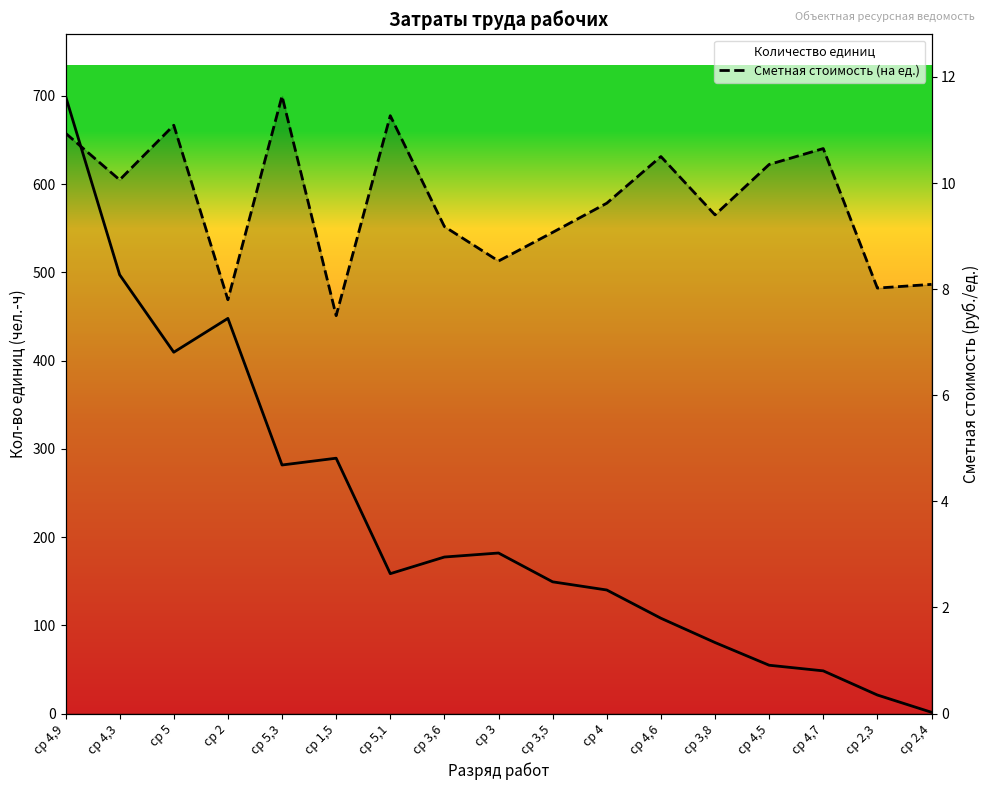

Which series has the largest range (max minus min)?

Количество единиц